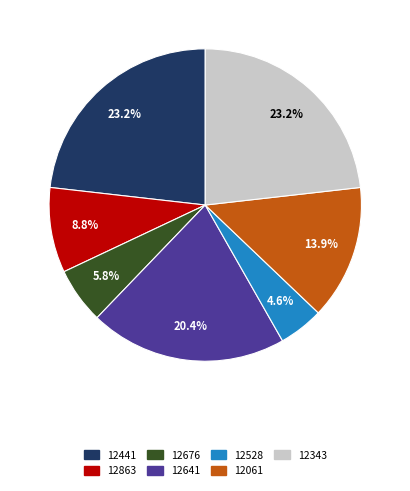

Which category has the smallest portion of the pie?

12528